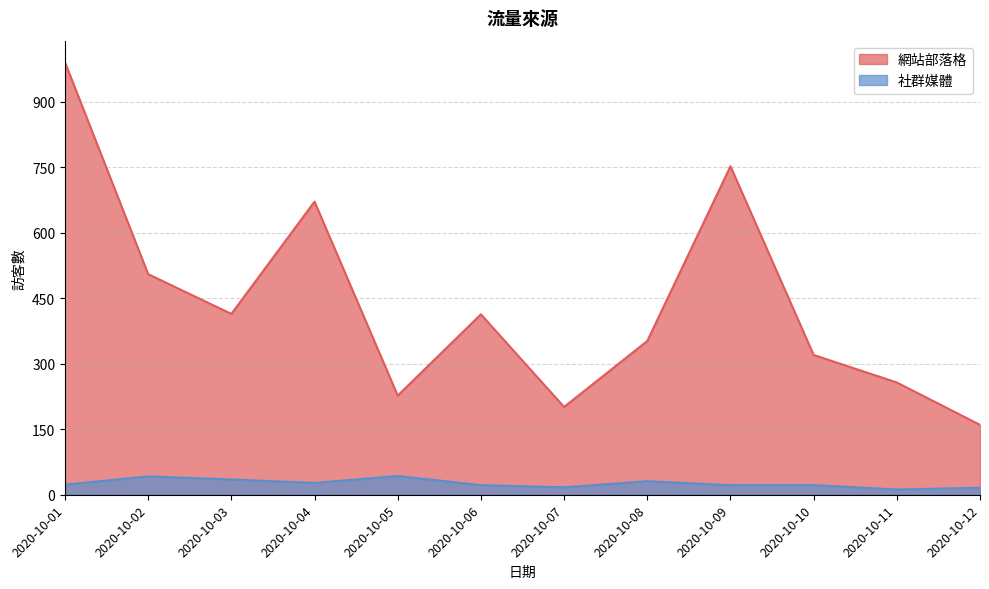

True or false: 網站部落格 and 社群媒體 intersect in this chart.

False